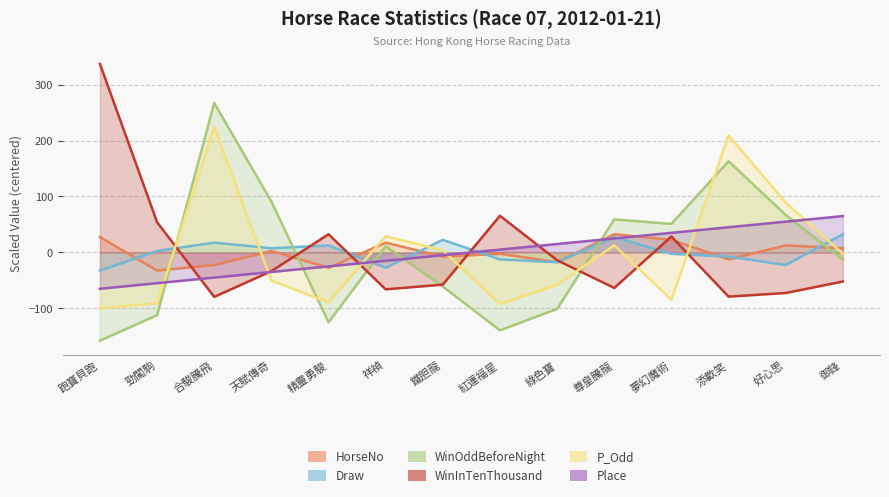

At which category does WinInTenThousand reach its first local valley?

合駿騰飛